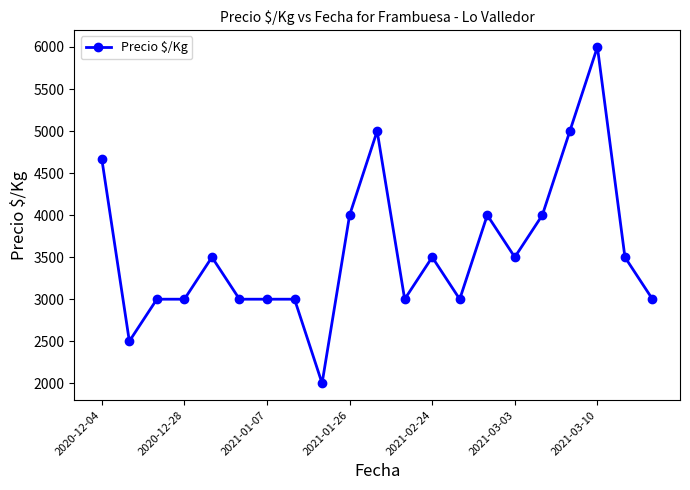

What is the average value?

3579